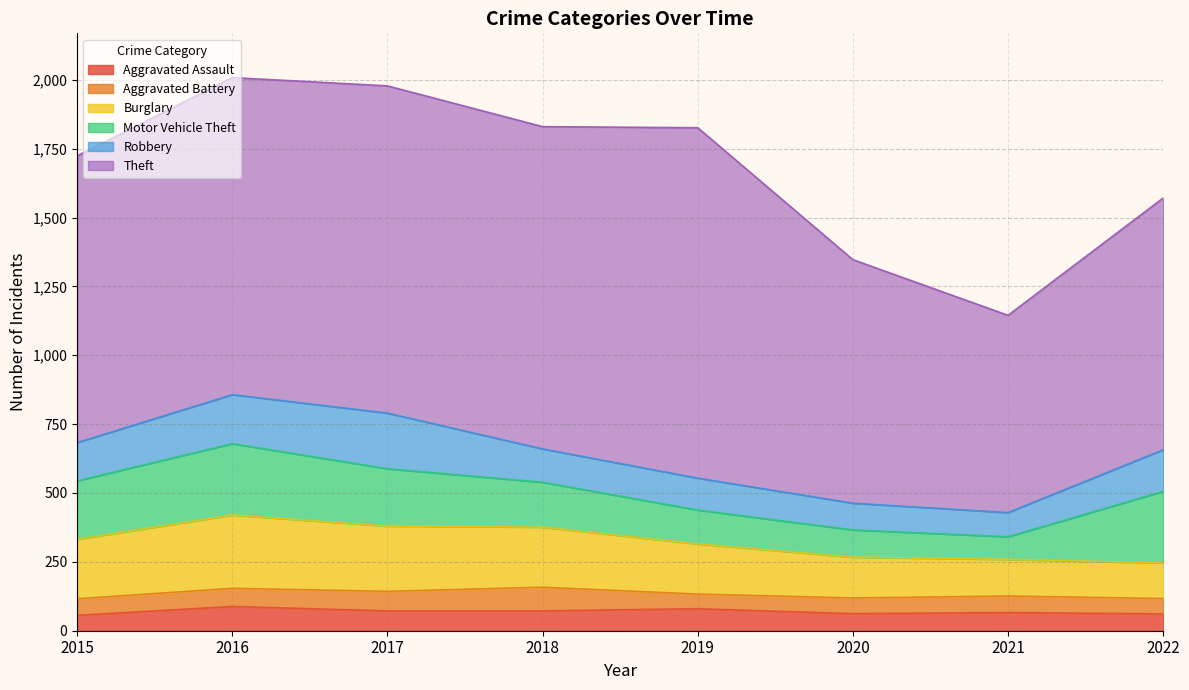

At which category is the sum across all series the highest?

2016